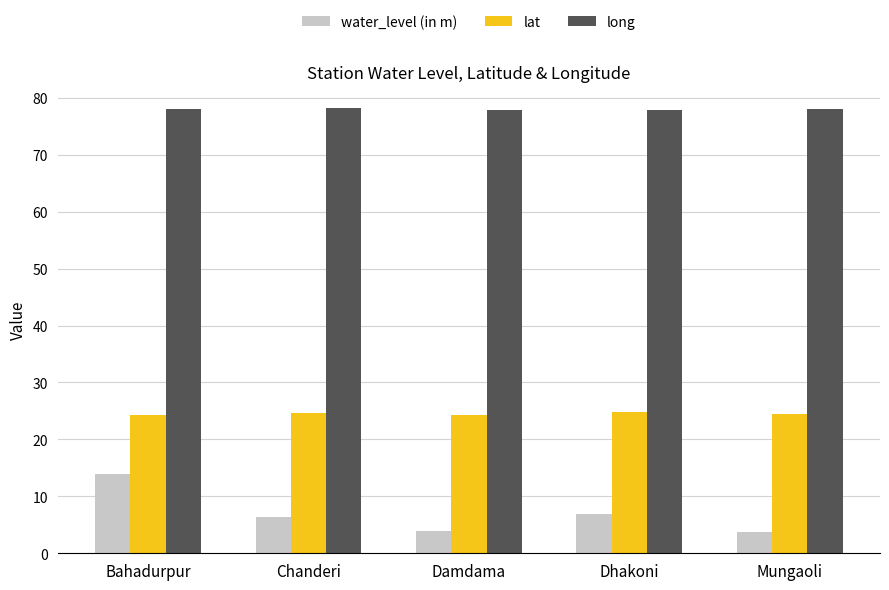

What is the spread (max minus min) of values at Bahadurpur?

64.1